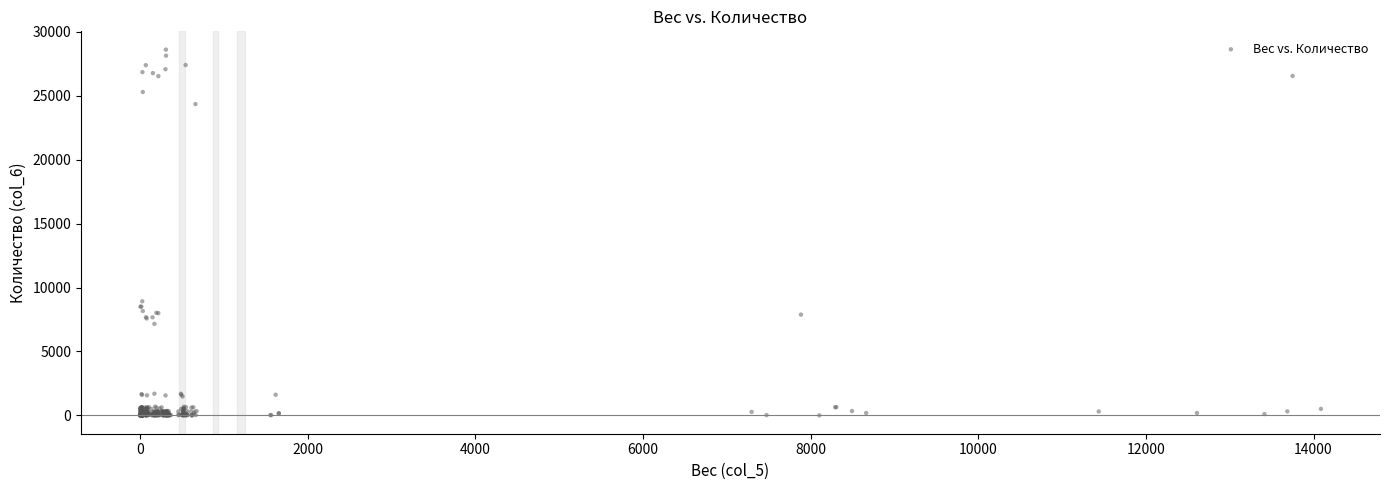

What Y value in the scatter plot is closest to 14300?

8921.8